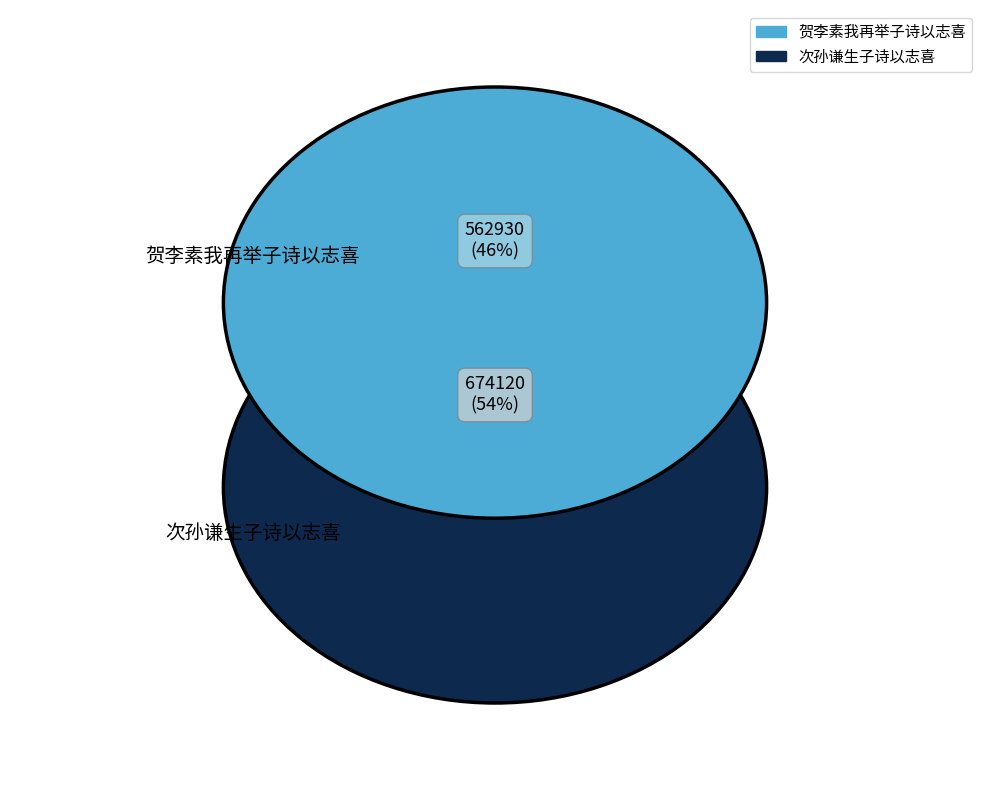

Rank the categories by value from highest to lowest.

次孙谦生子诗以志喜, 贺李素我再举子诗以志喜